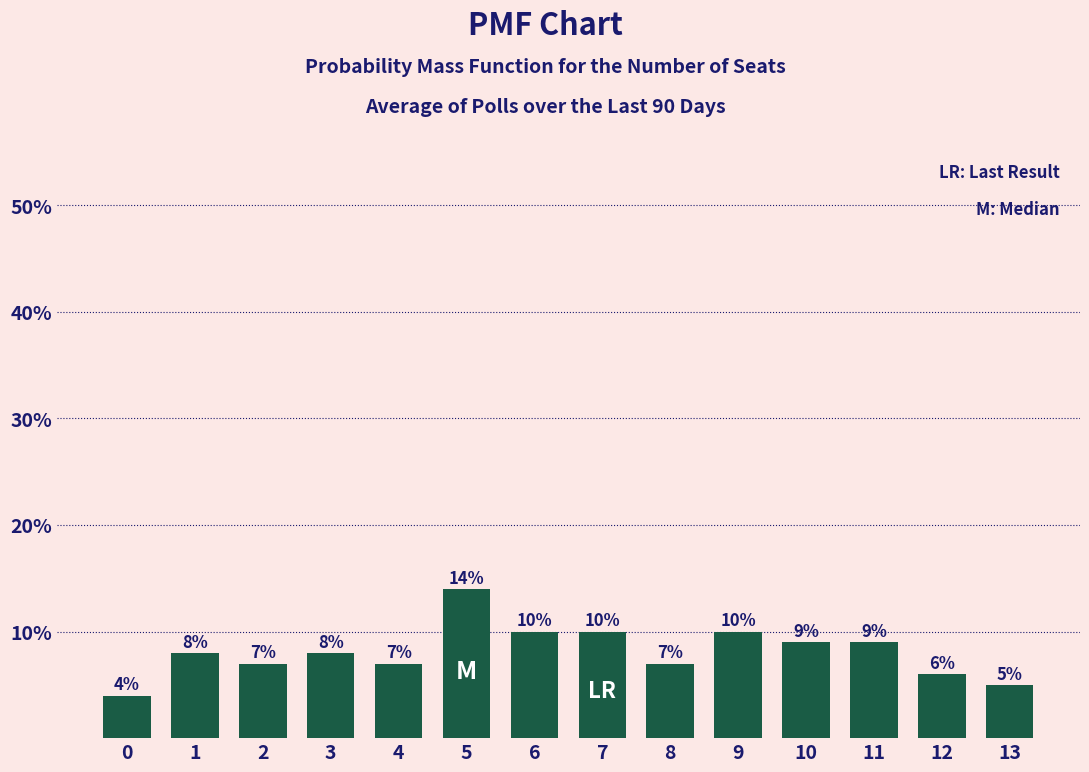

Are the bars horizontal?

No